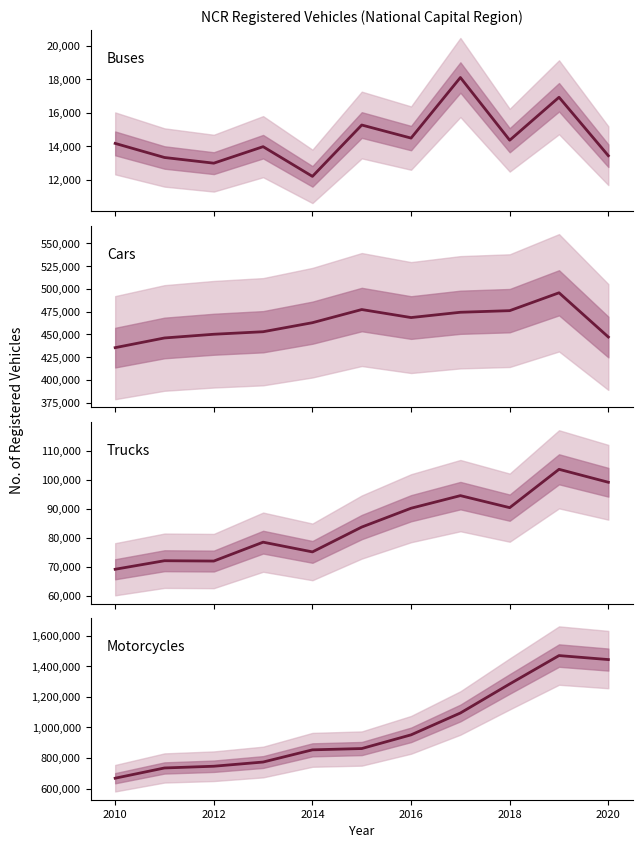

What is the maximum value for Buses?

18105